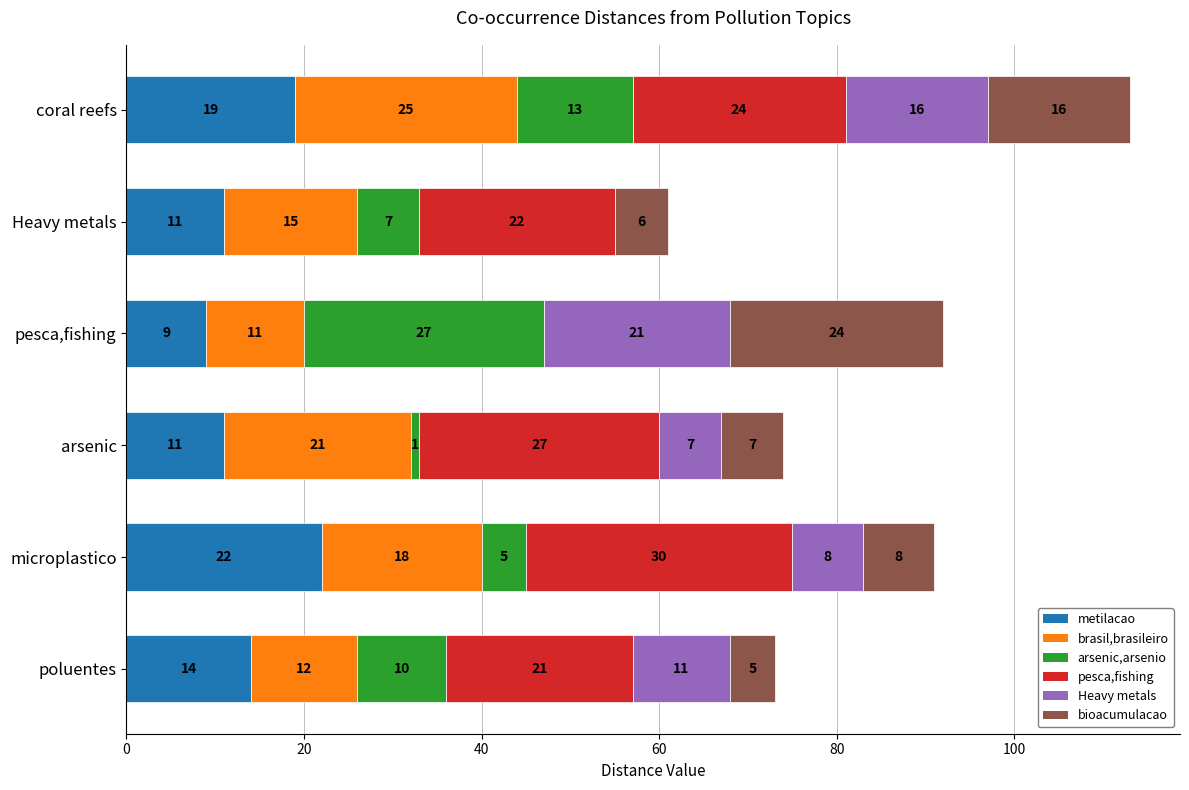

What is the total value across all series at Heavy metals?

61